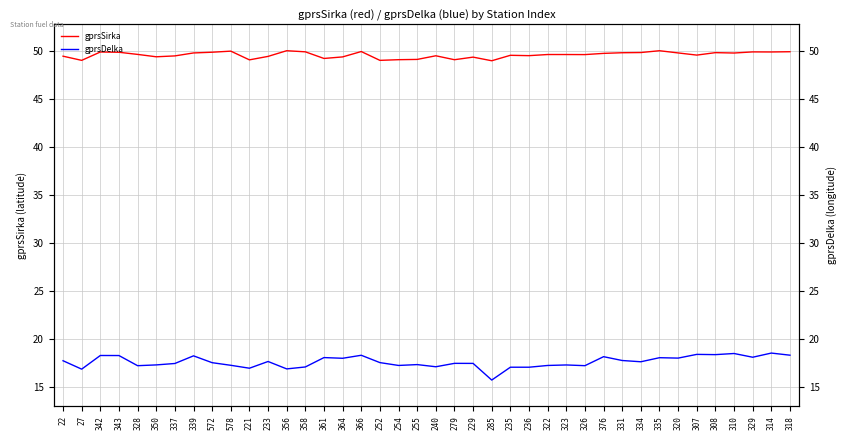

What is the spread (max minus min) of values at 326?

32.4